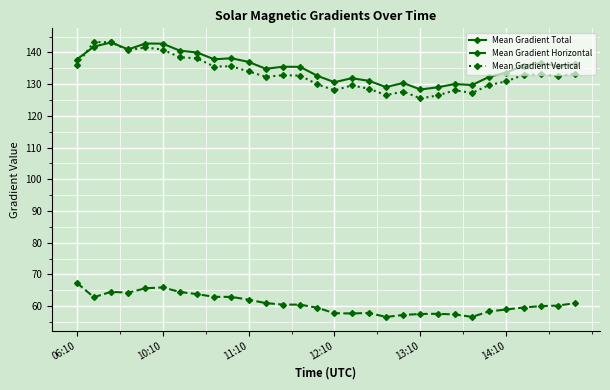

At how many categories does at least one series exceed 117?

30